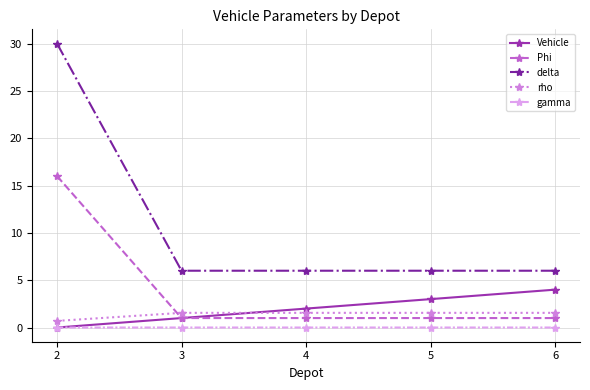

Is it true that gamma equals 0.0 at 3?

True